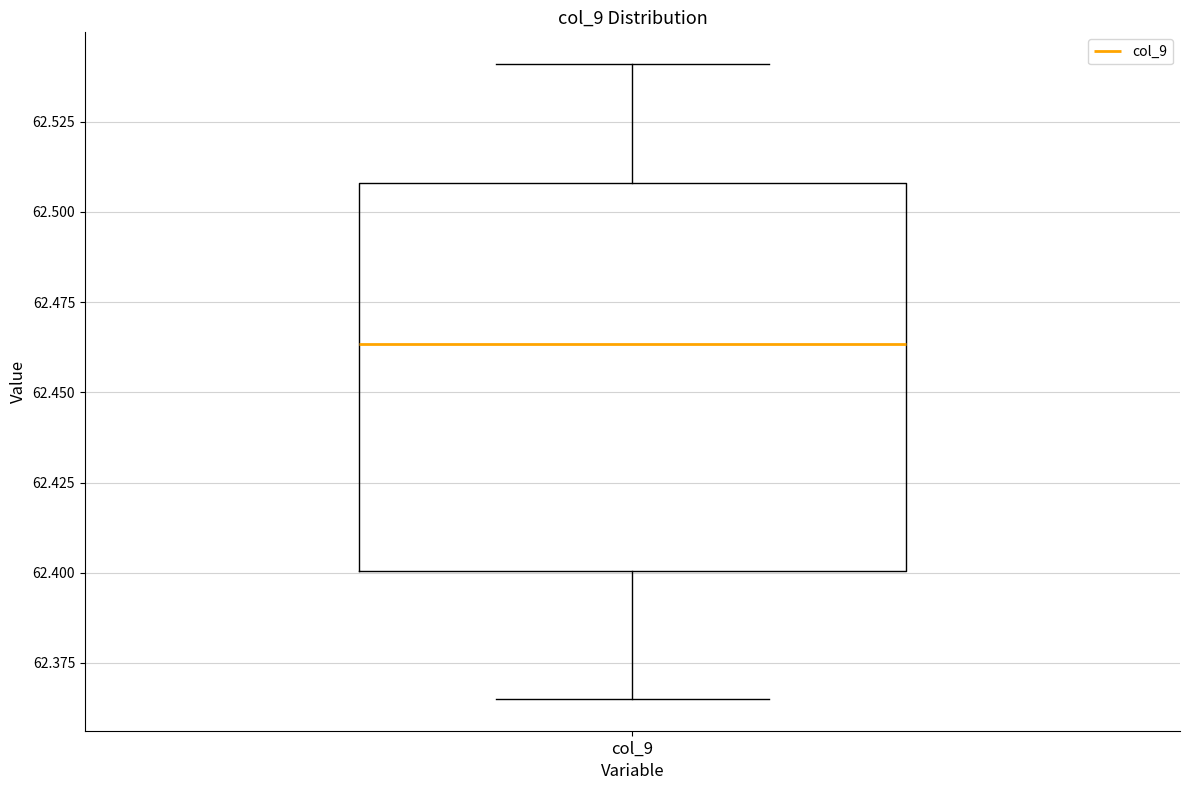

Transcribe this box plot: give where the median line is, the range the box spans, and where the two whiskers end, as read against the y-axis. The values are not printed on the chart, so give them approximately, as read against the axis.

median 62.465, box 62.400 to 62.510, whiskers 62.365 to 62.540